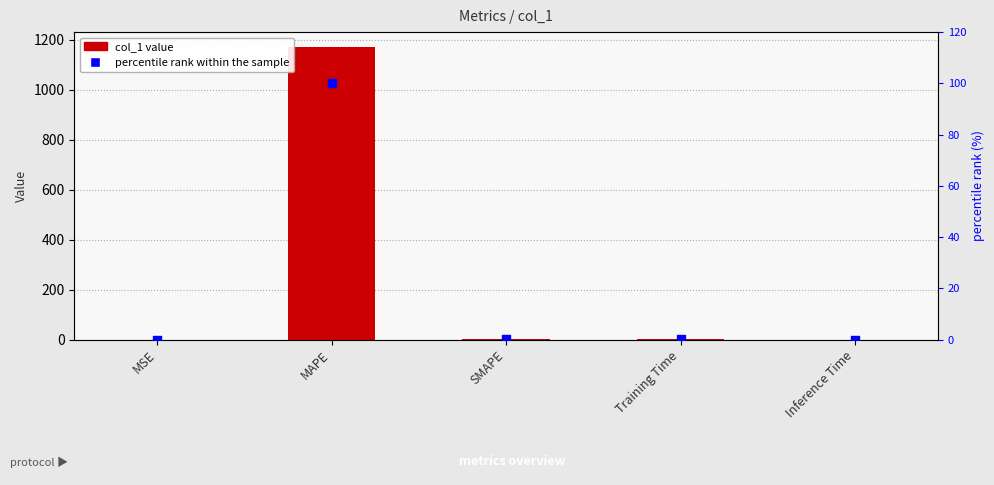

Which series contains the lowest Y value?

percentile rank within the sample